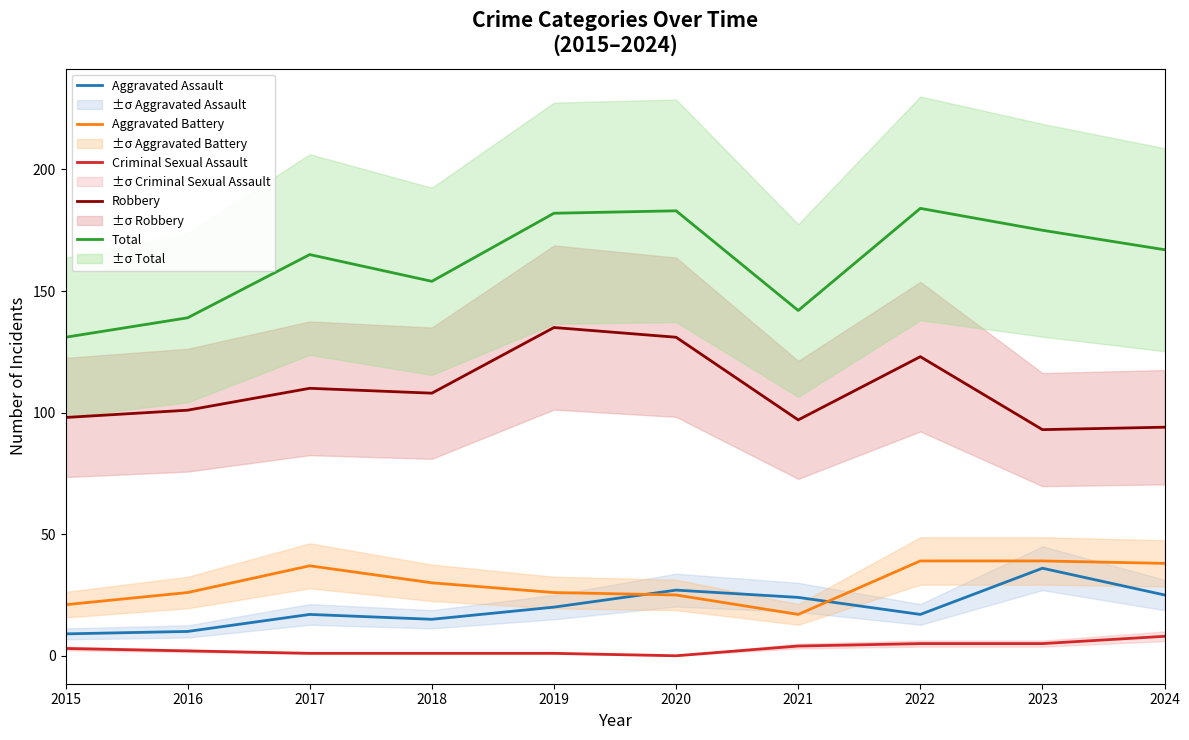

What is the spread (max minus min) of values at 2022?

179